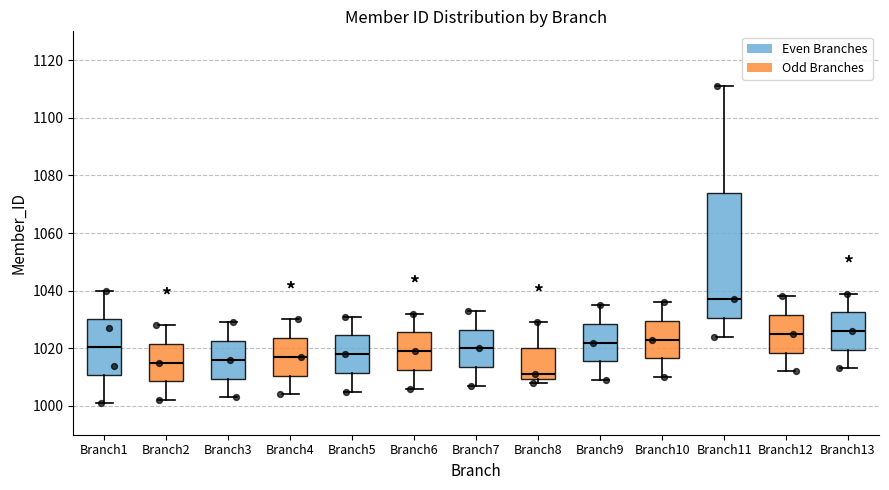

Where does the upper whisker of the box for Branch5 end on the y-axis? The values are not printed on the chart, so give them approximately, as read against the axis.

1032